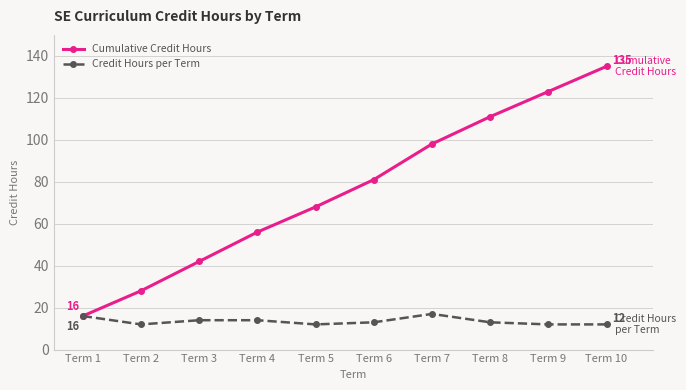

How many Credit Hours per Term values are between 12 and 14?

8